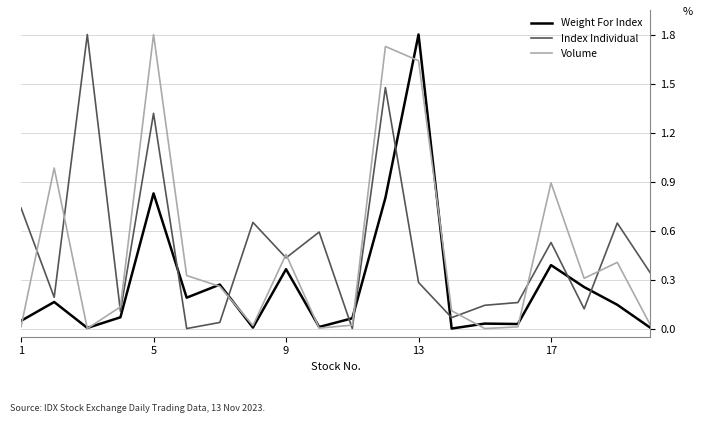

After their last crossing, which series has the higher values: Weight For Index or Index Individual?

Index Individual